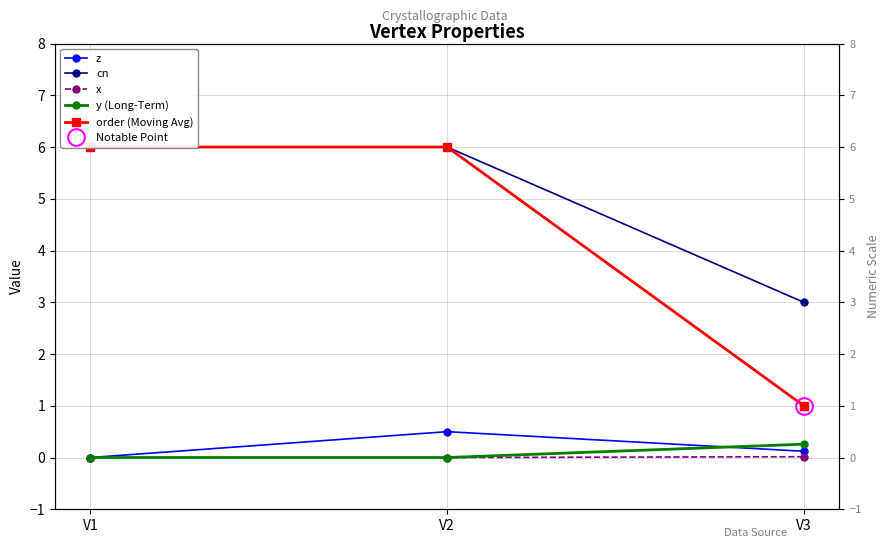

Rank the categories by cn value from lowest to highest.

V3, V1, V2